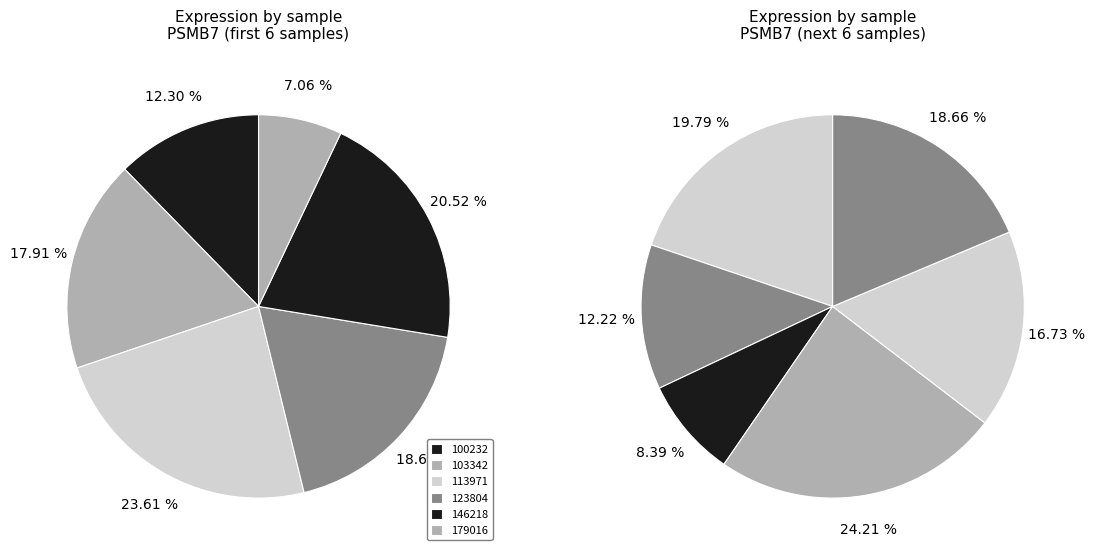

Between 123804 and 100232, which is larger?

123804